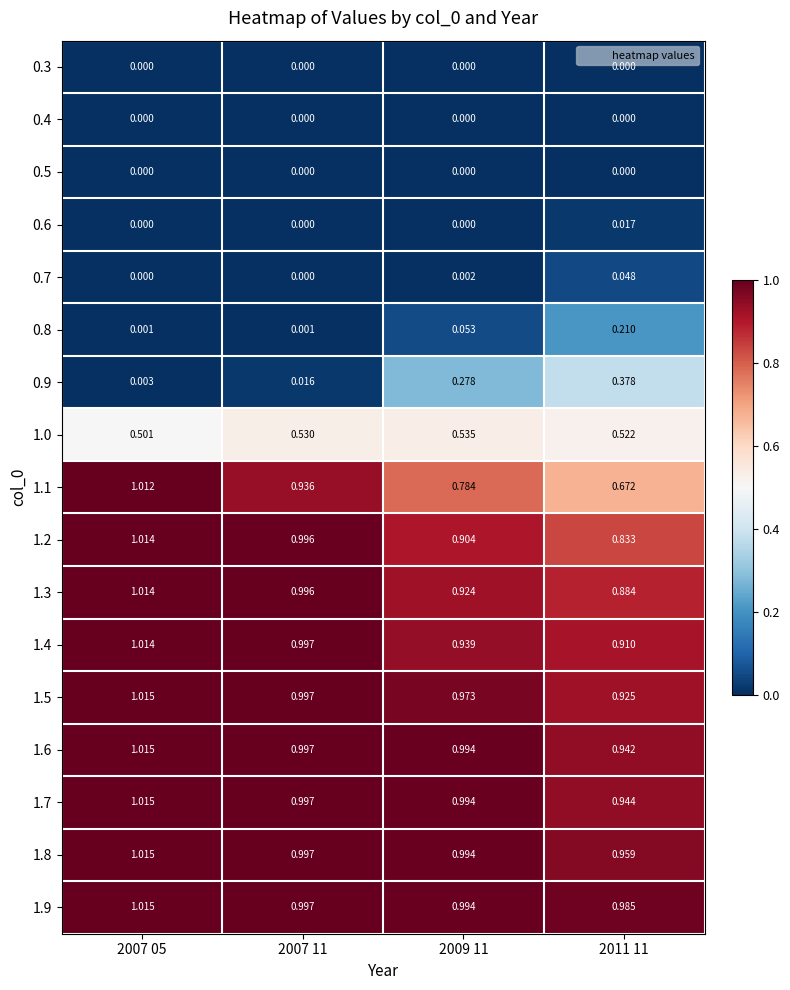

How many categories are shown in the chart?

4